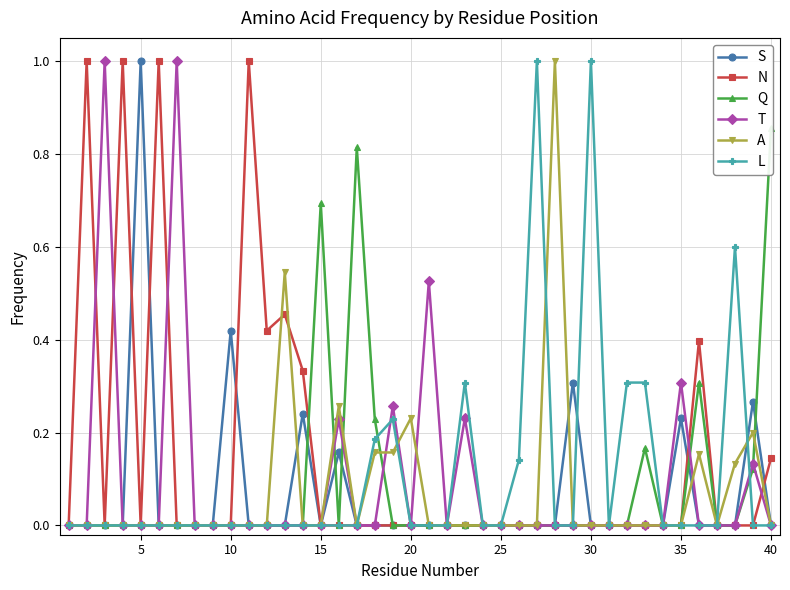

What is the average value of the Q series?

0.1